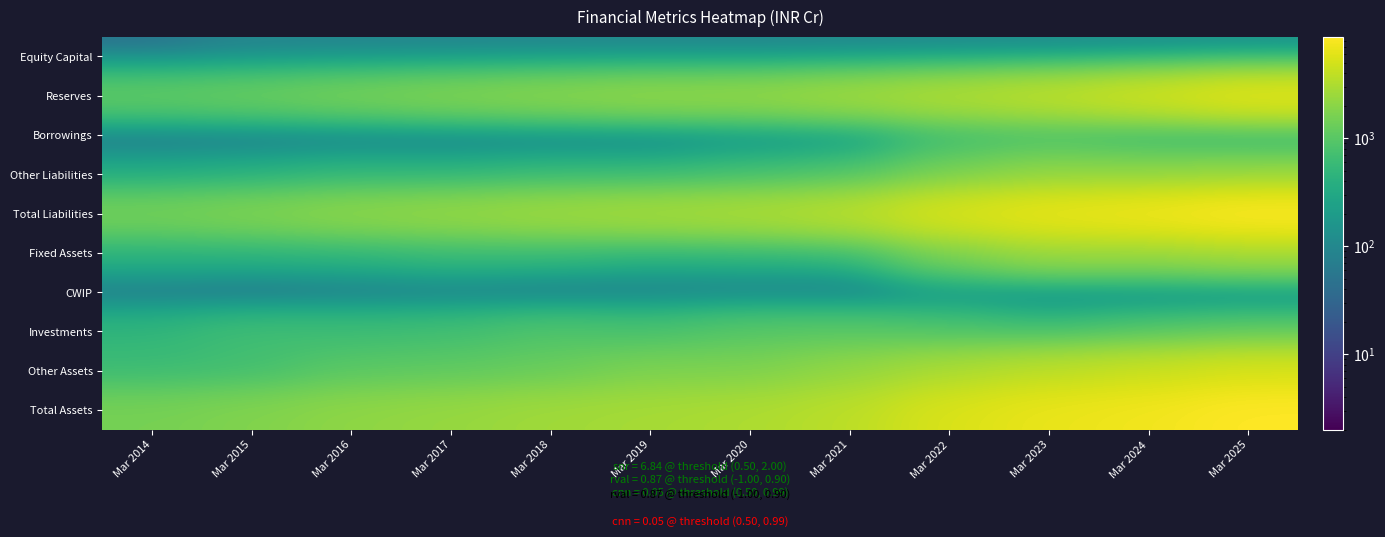

What is the spread (max minus min) of values at Mar 2019?

2854